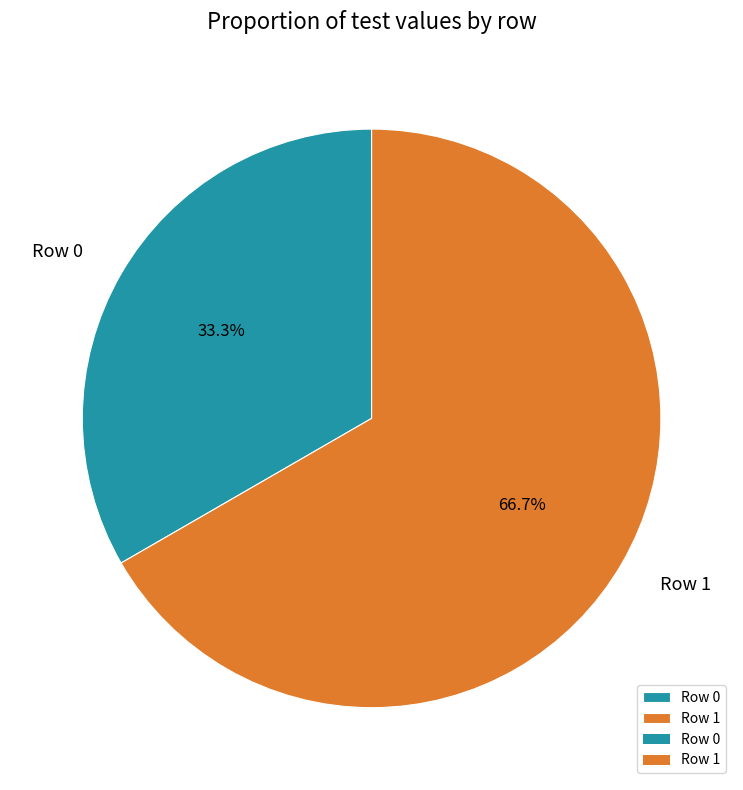

To the nearest percent, what is the combined percentage of Row 1 and Row 0?

100%